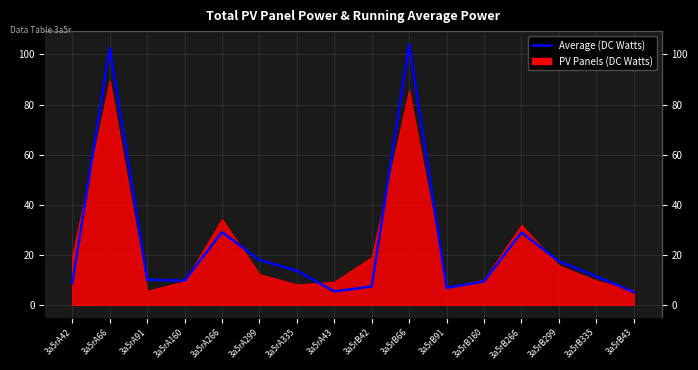

How many data points does each series have?

16